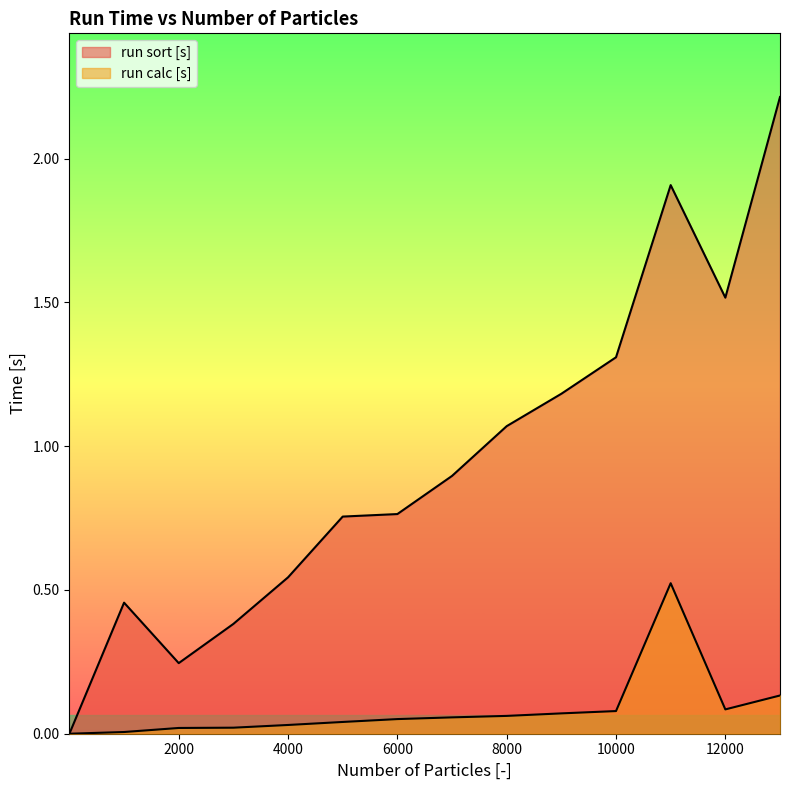

Where is the first local minimum for run calc [s]?

12001